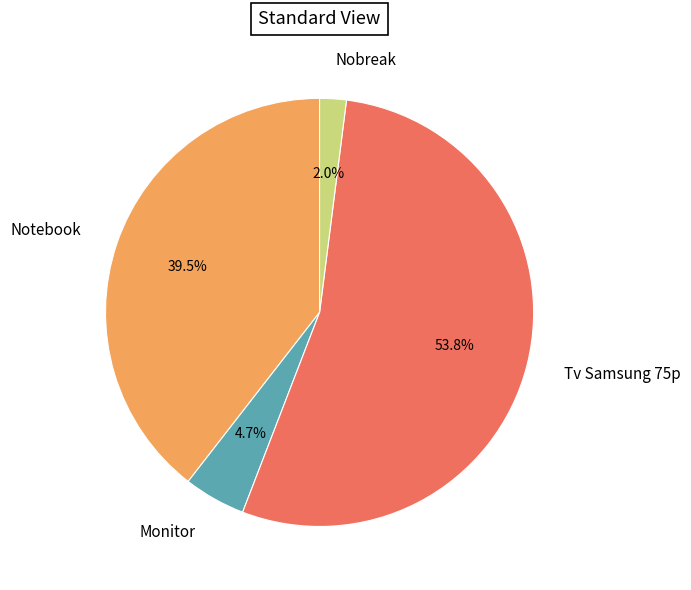

Approximately how many times larger is the value at Nobreak compared to Monitor?

0.4